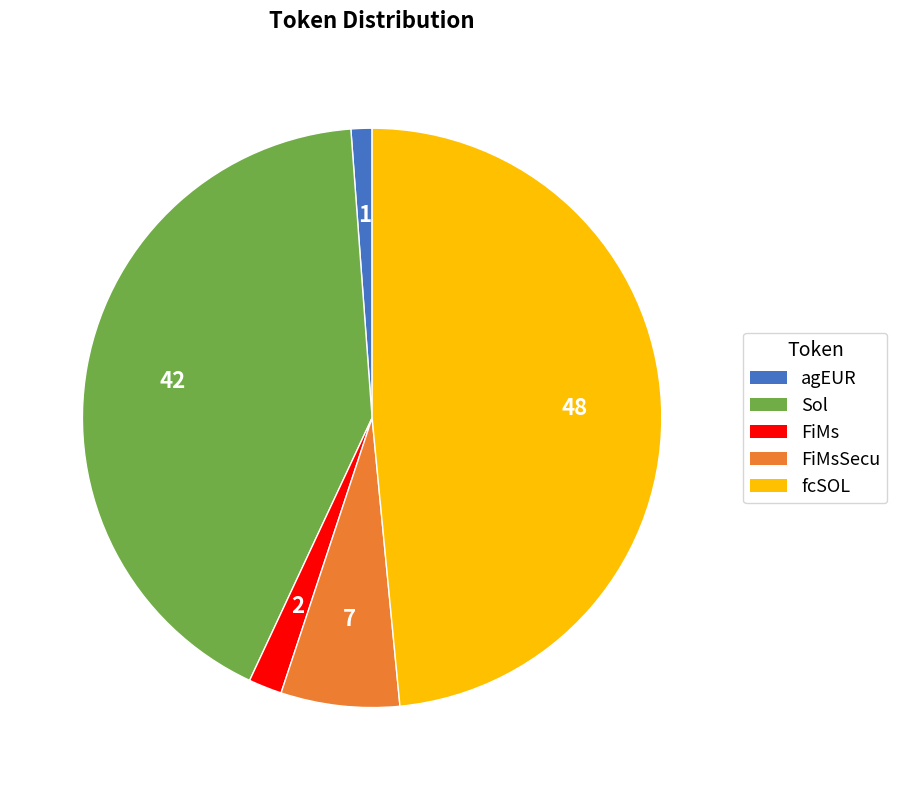

Combined, do Sol and FiMsSecu account for over 50%?

No